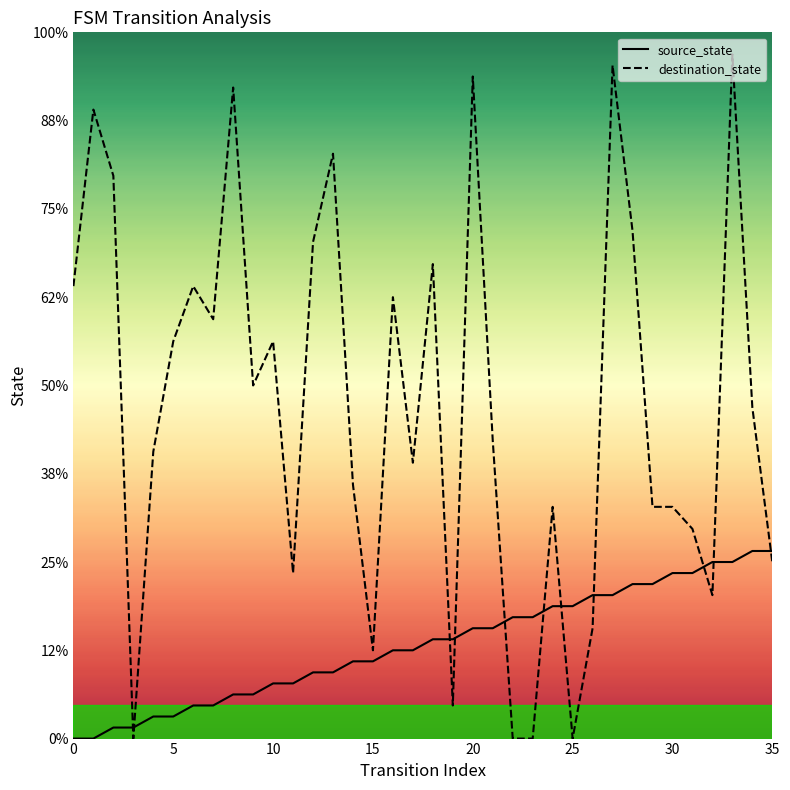

What is the label of the 15th point from the right?

21